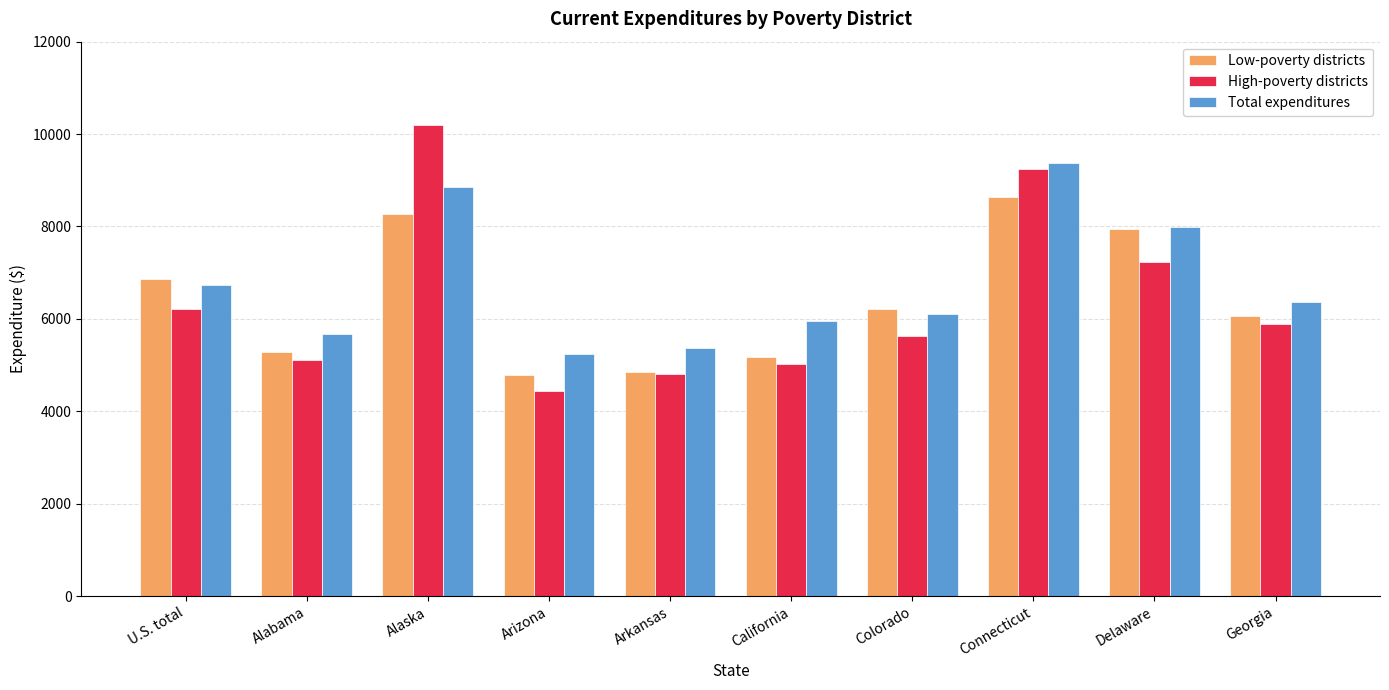

How many groups of bars are there?

10